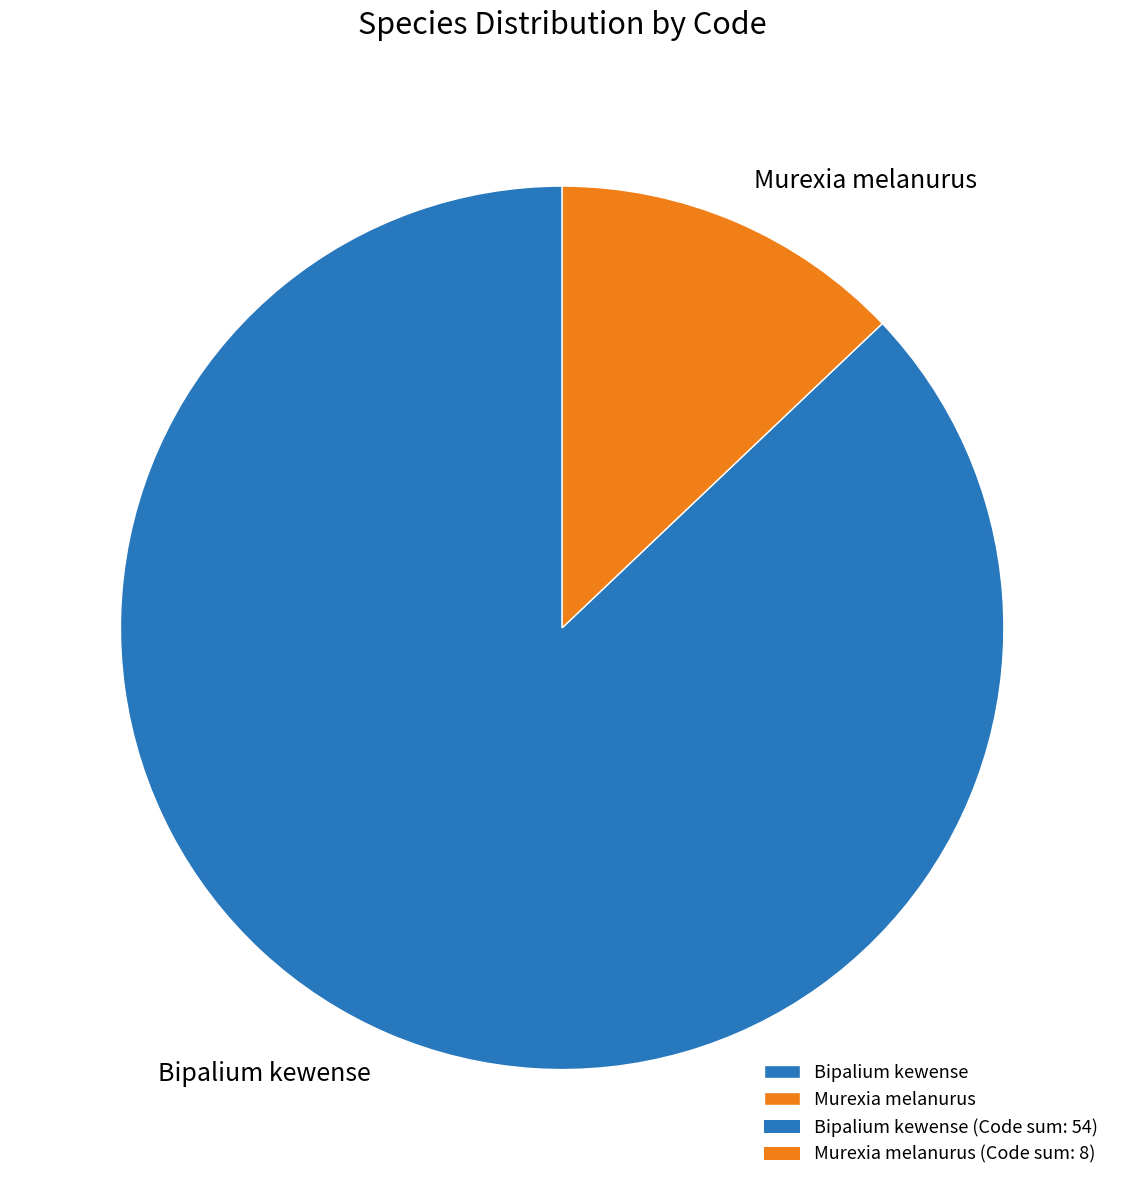

Which has a higher value, Murexia melanurus or Bipalium kewense?

Bipalium kewense